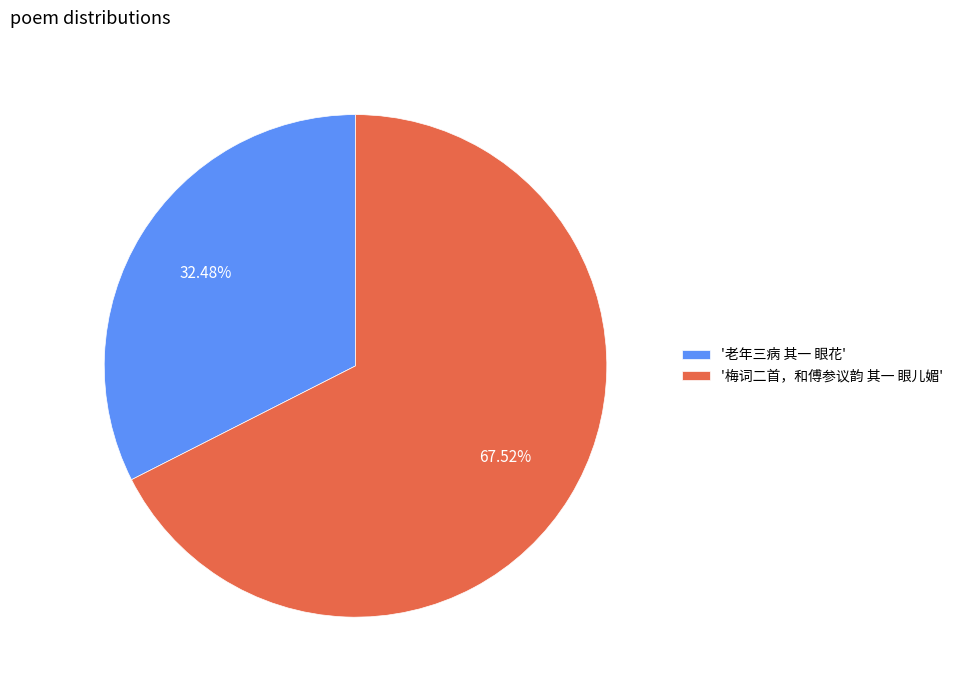

Which category has the smallest portion of the pie?

'老年三病 其一 眼花'